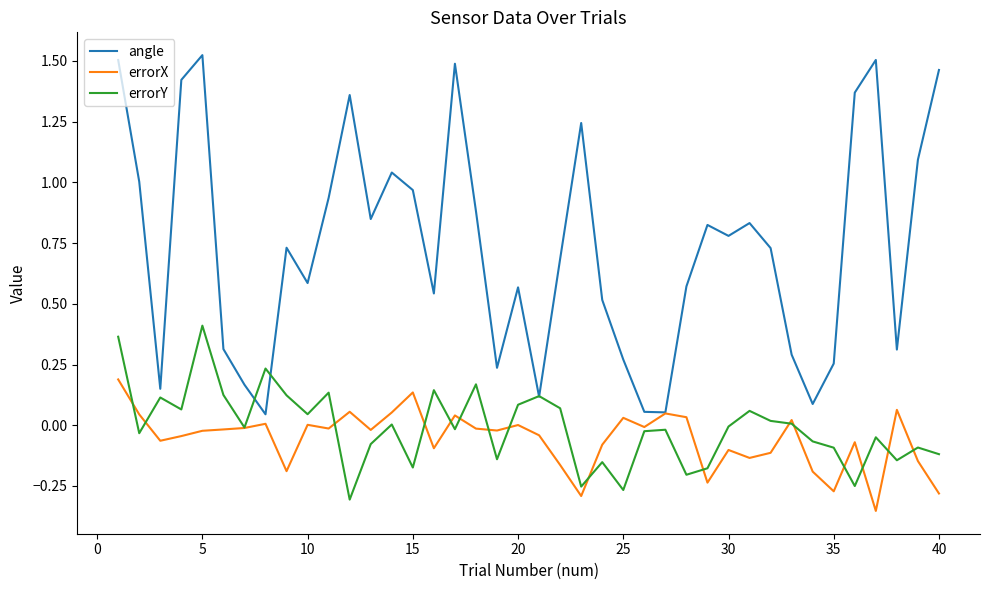

List the series in order of their peak value, lowest first.

errorX, errorY, angle